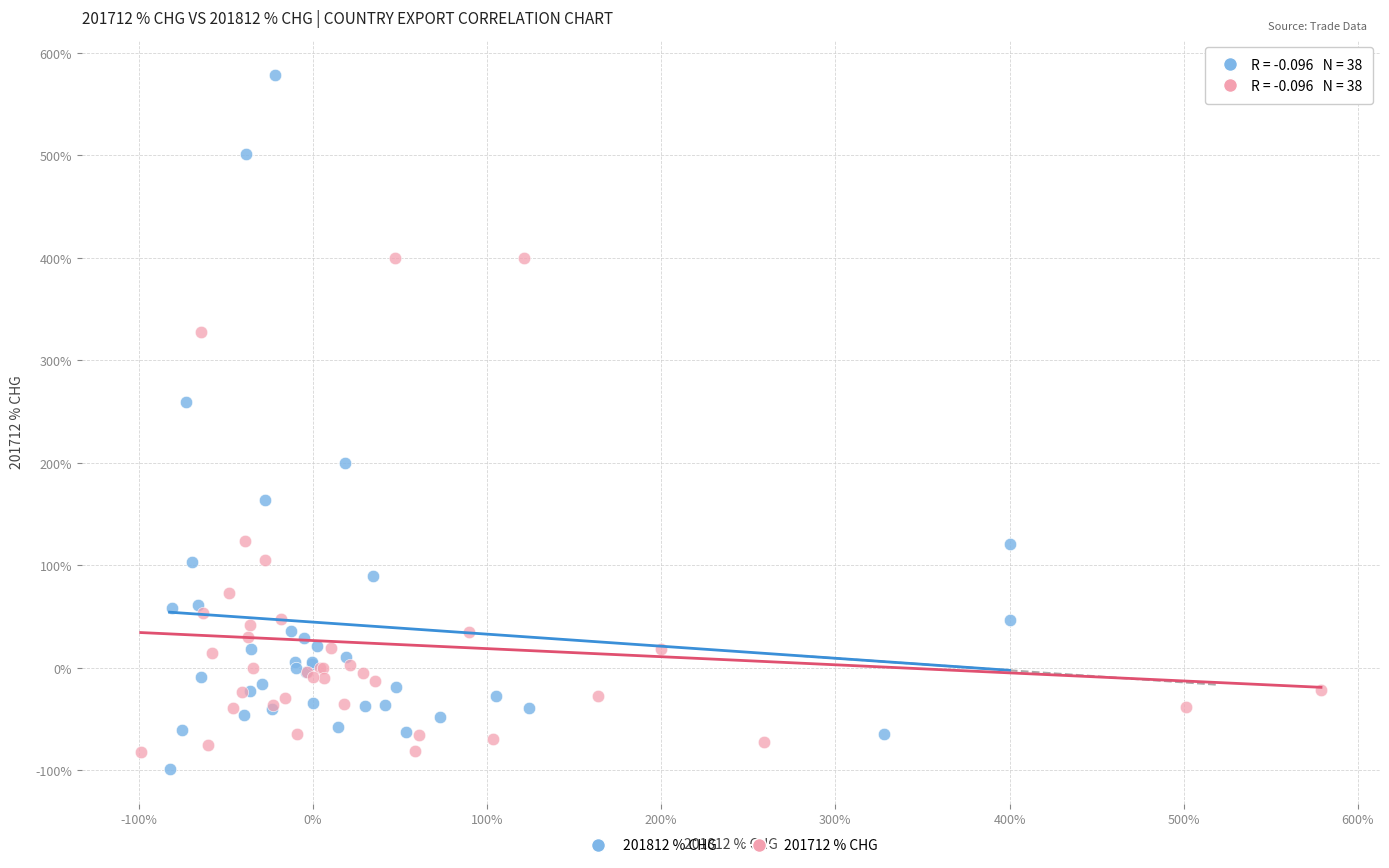

Which series has the largest Y range (max minus min)?

201812 % CHG